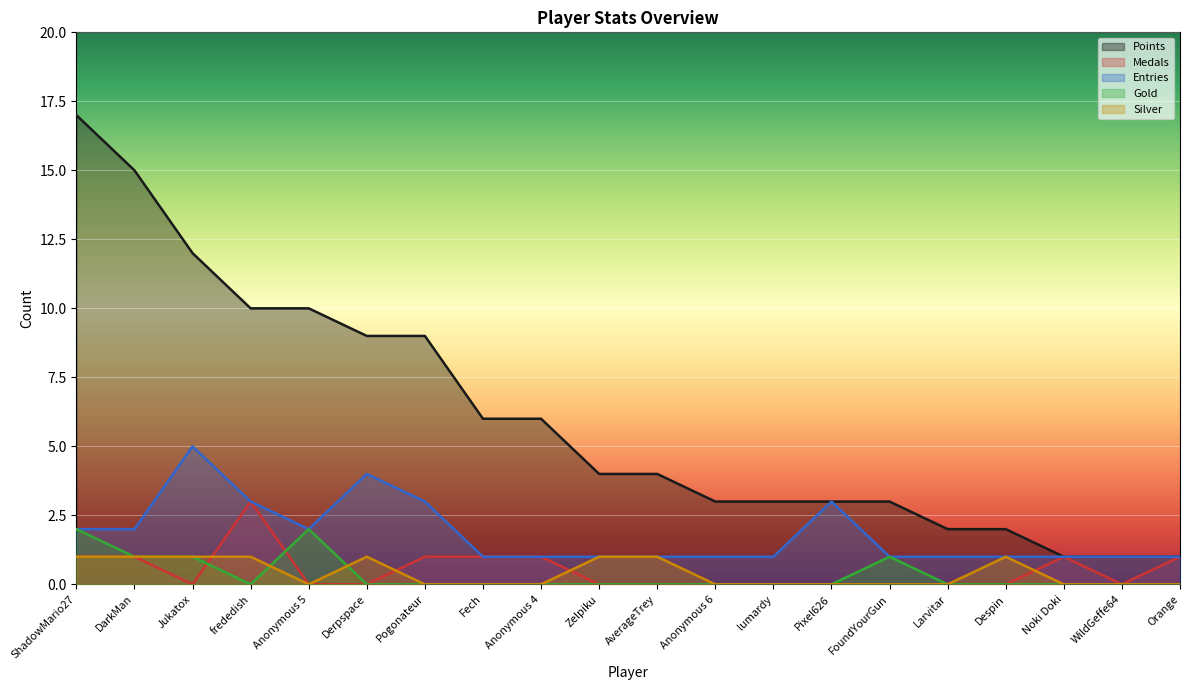

Rank the series at Orange from highest to lowest value.

Points, Medals, Entries, Gold, Silver